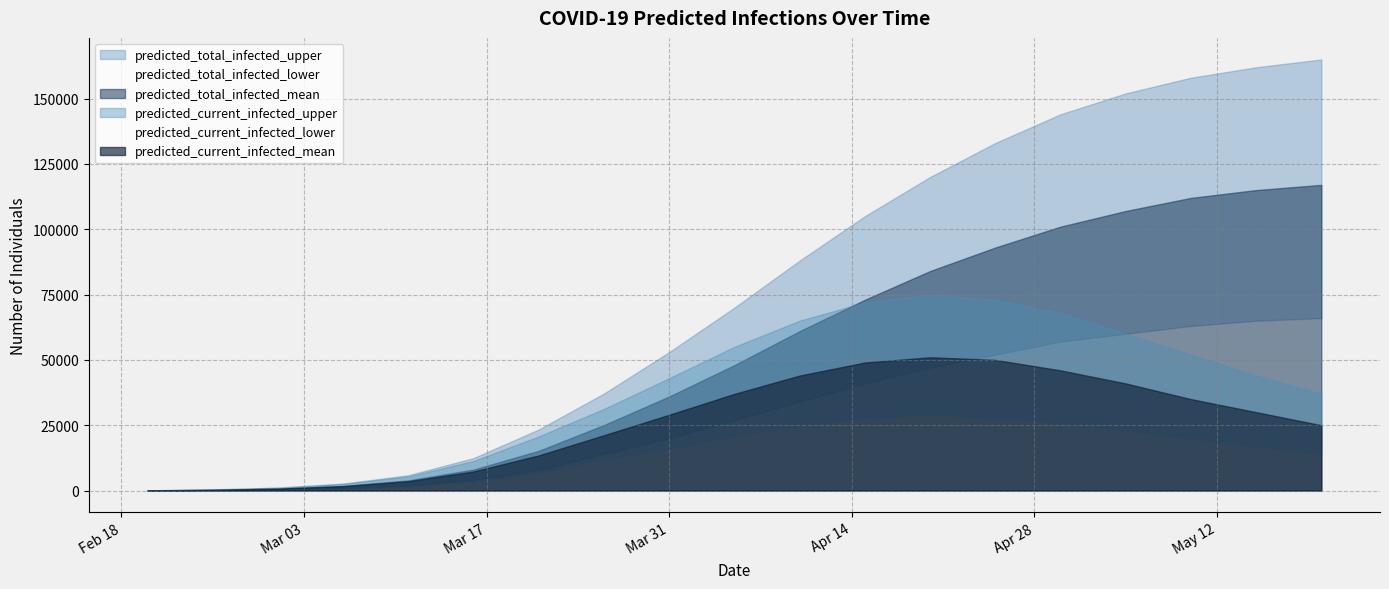

At which category does predicted_current_infected_lower reach its first local peak?

2020-04-20